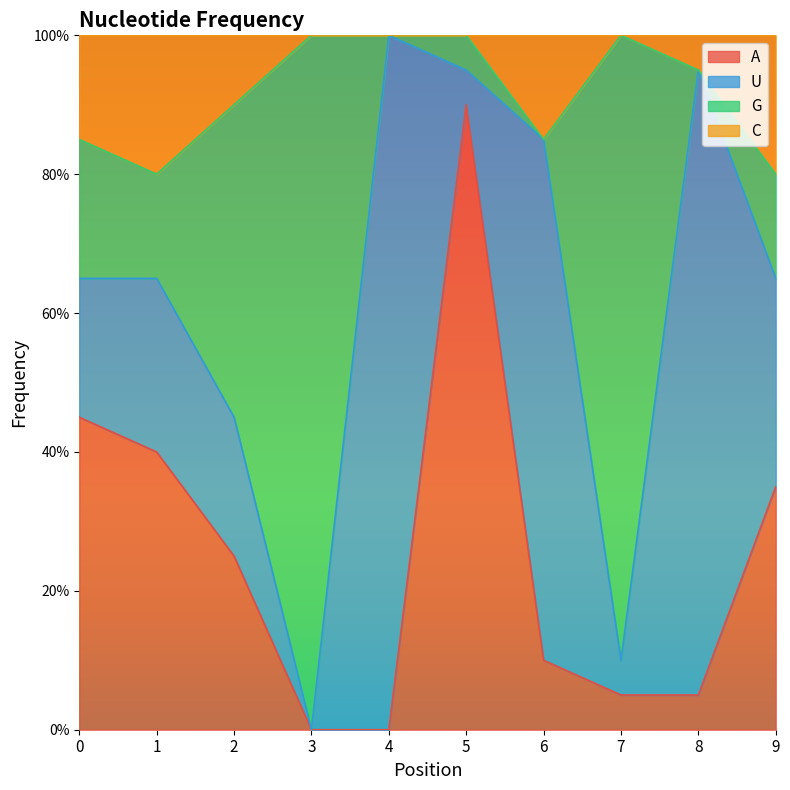

At which category is the sum across all series the highest?

5